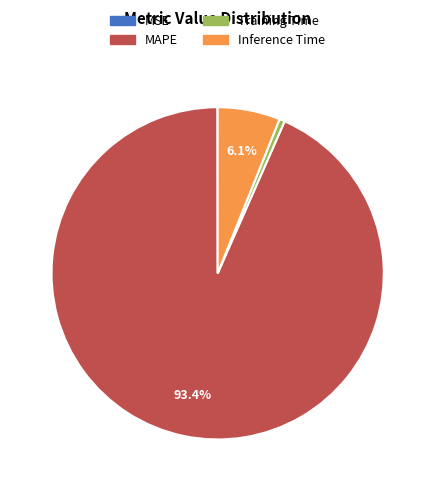

Is there a majority slice in this chart?

Yes